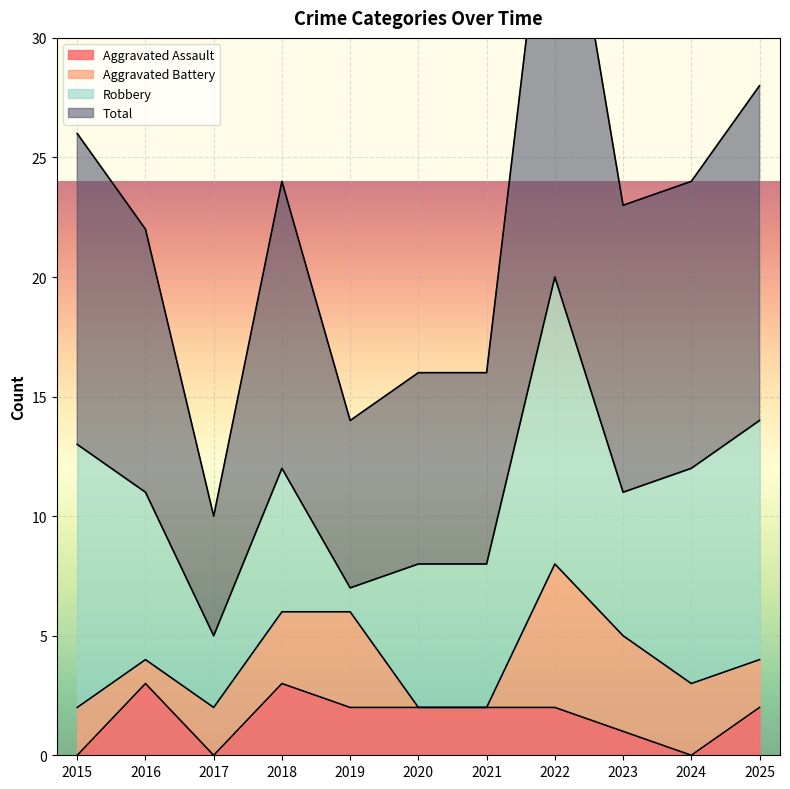

At which category is the sum across all series the highest?

2022